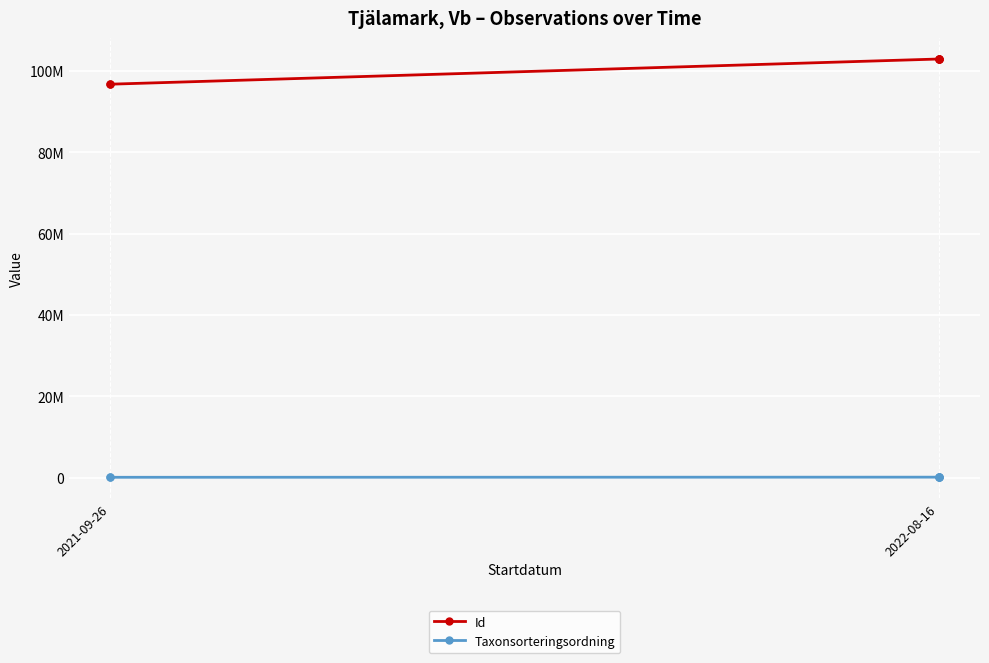

True or false: Taxonsorteringsordning and Id cross at least once.

False